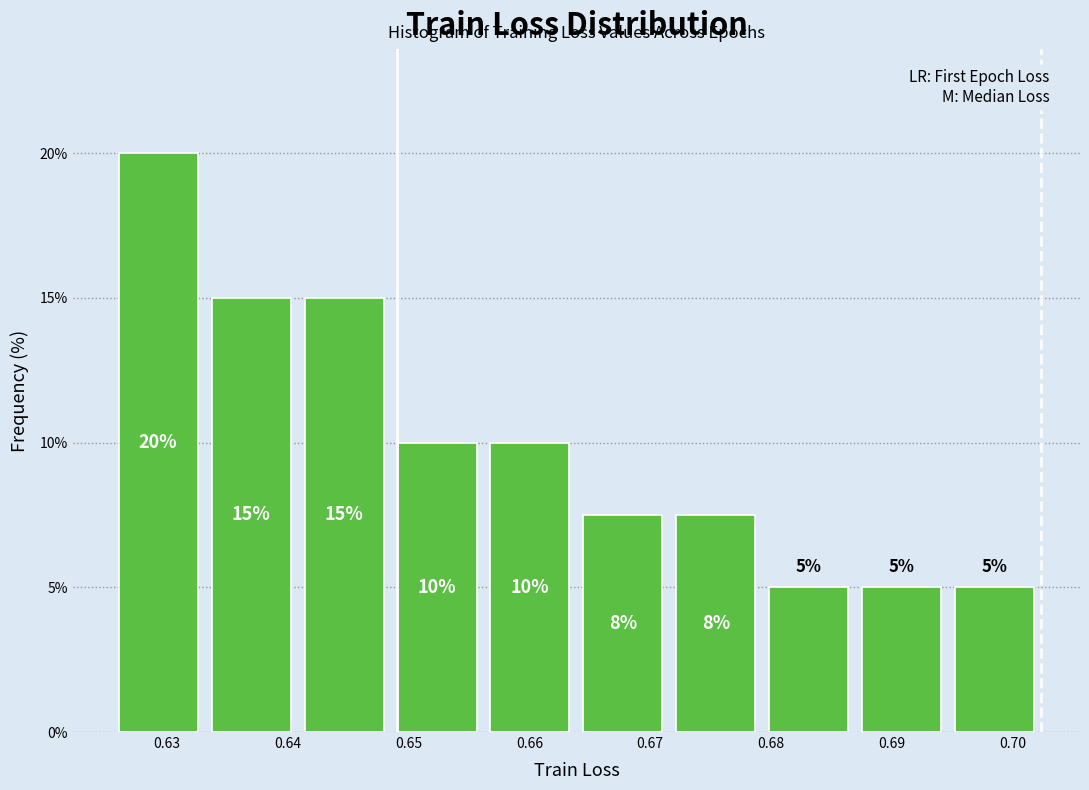

Over which range of the x-axis is the bar tallest?

0.625 to 0.633